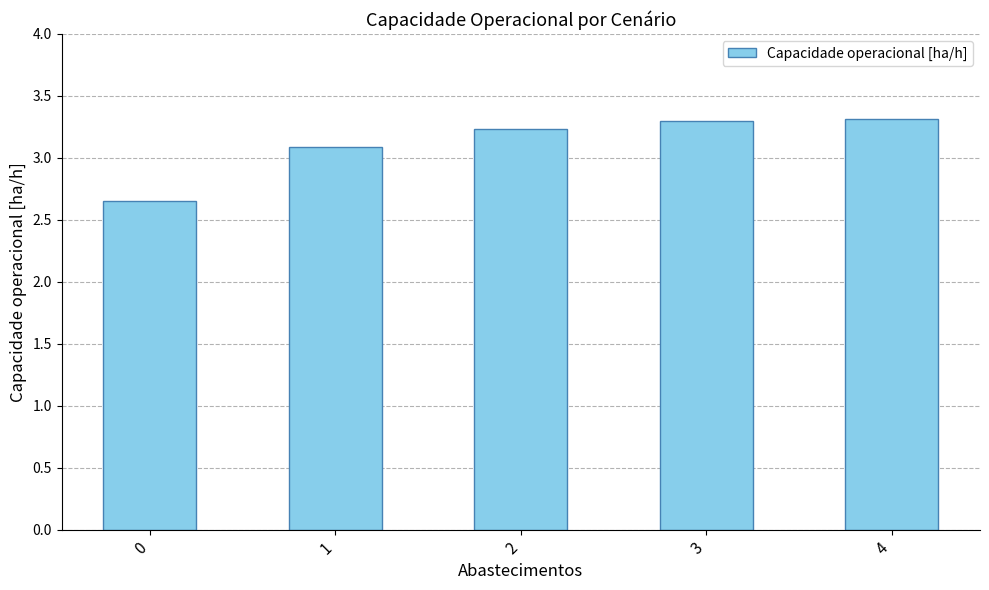

What is the greatest value displayed?

3.3